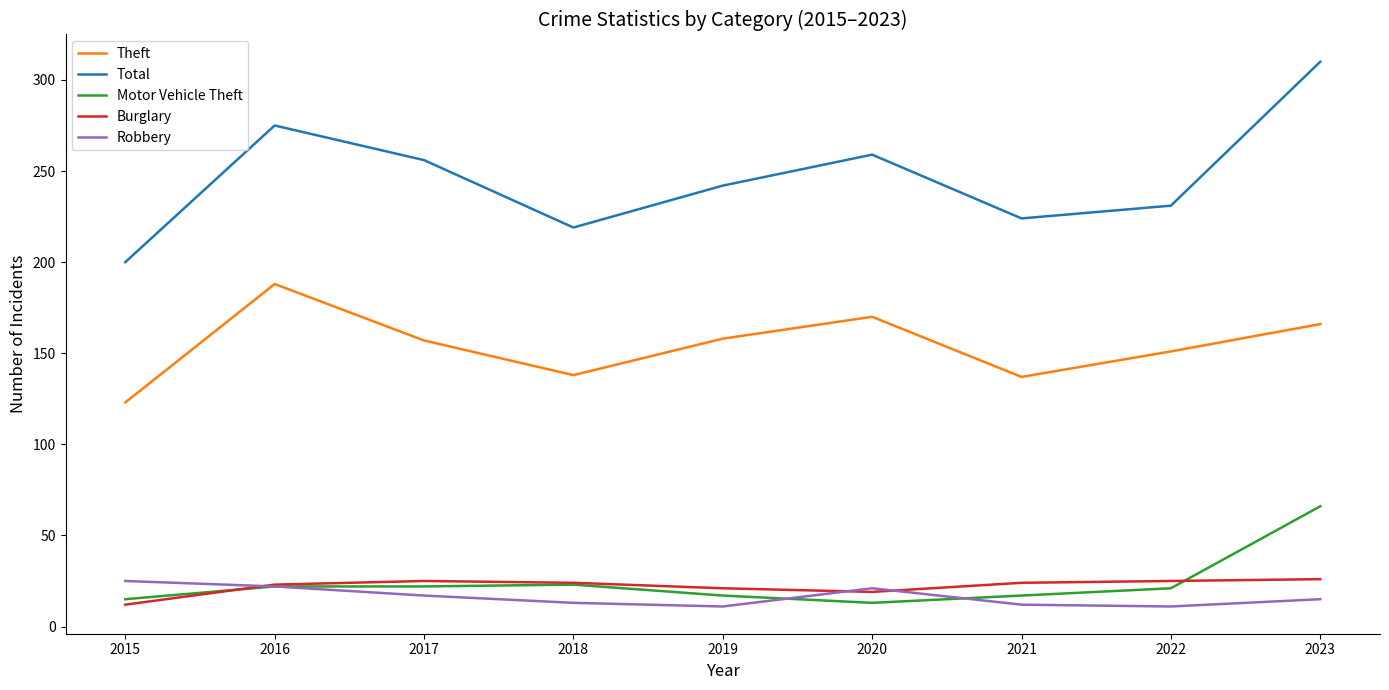

What is the total value across all series at 2016?

530